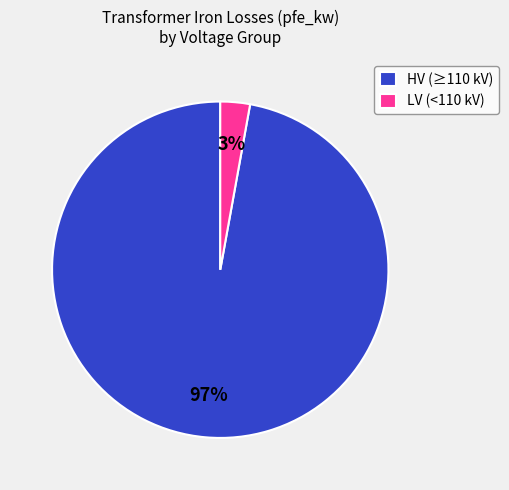

True or false: HV (≥110 kV) accounts for 97% of the total.

True